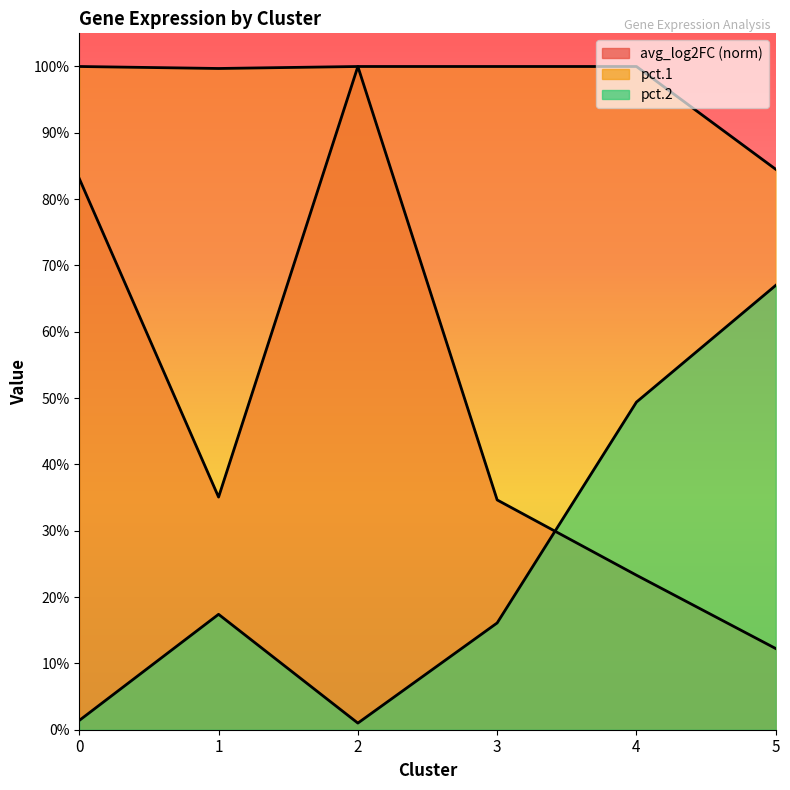

Which category has the lowest value in the pct.2 series?

2